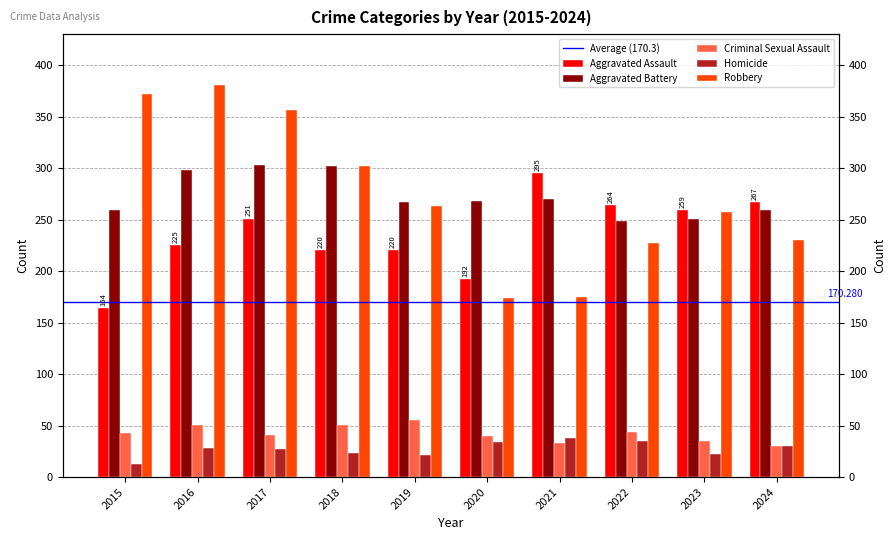

What are all the series names shown in the legend?

Aggravated Assault, Aggravated Battery, Criminal Sexual Assault, Homicide, Robbery